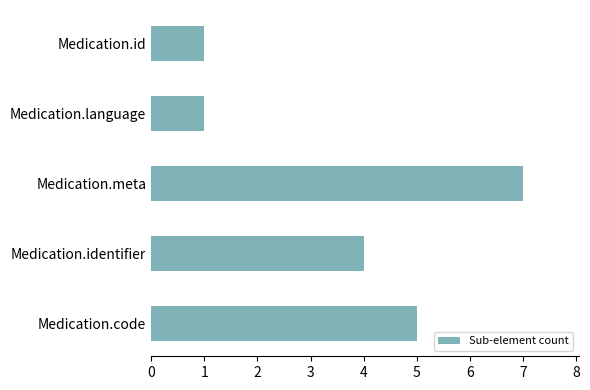

At which category does the chart reach its peak across all series?

Medication.meta